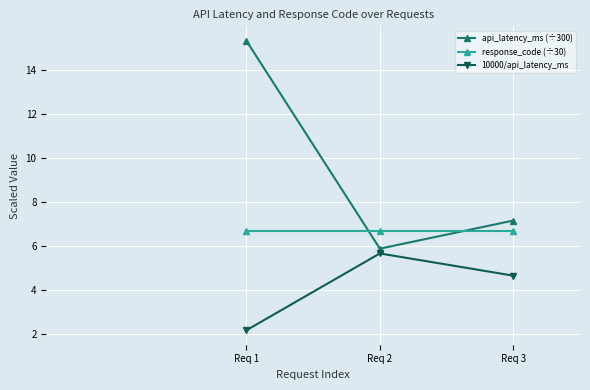

At which label is api_latency_ms (÷300) closest to 10?

Req 3